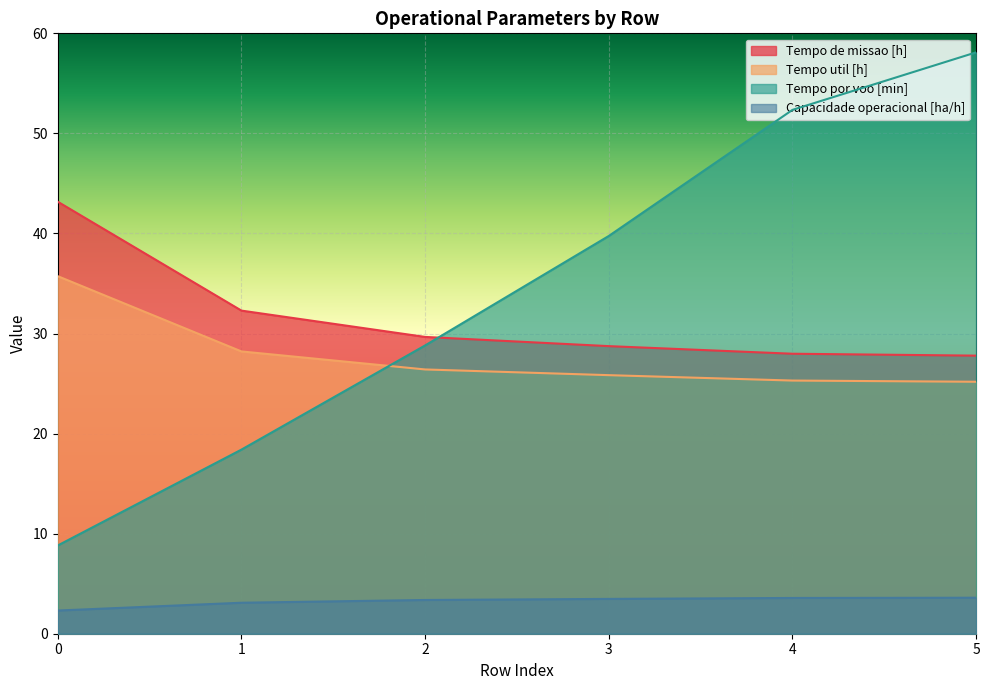

At how many categories does at least one series exceed 4?

6